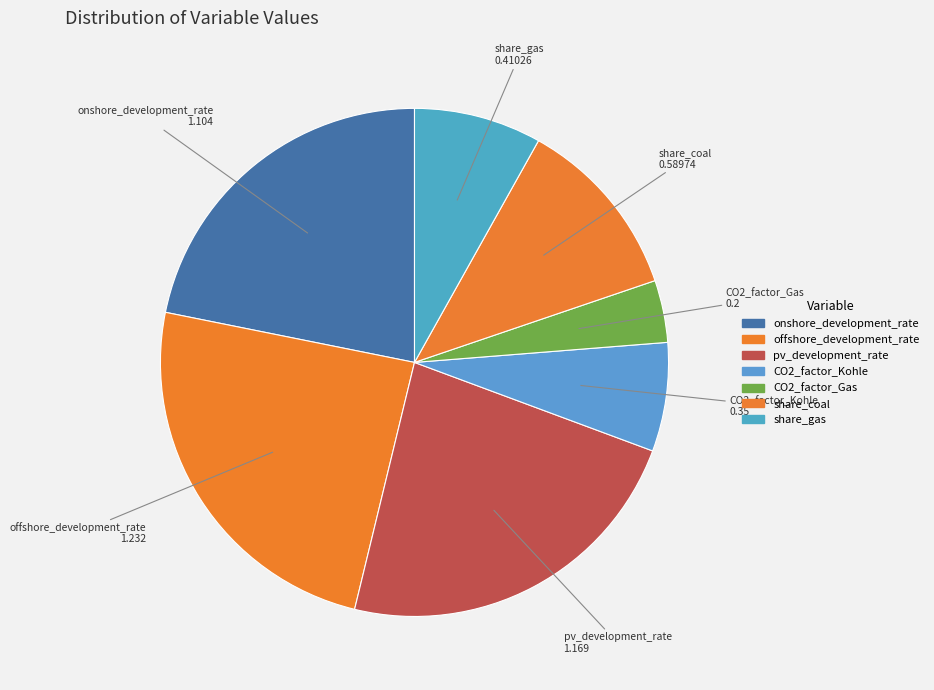

How many slices are in this pie chart?

7